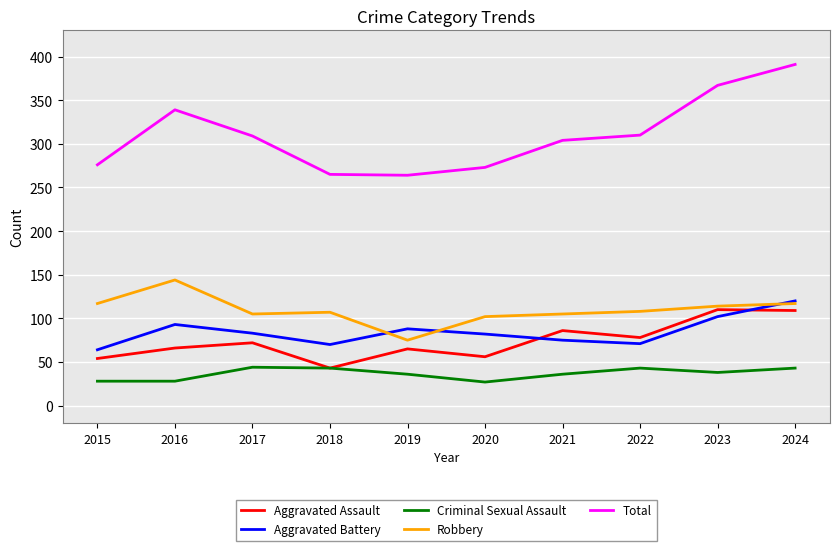

True or false: Criminal Sexual Assault has more than 2 points higher than both neighbors.

False